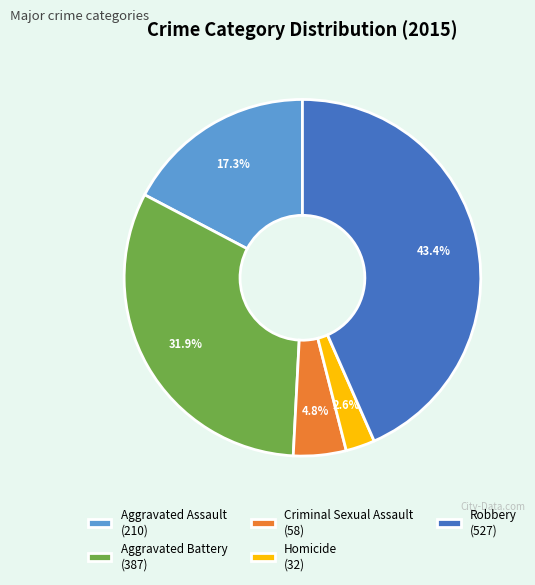

To the nearest percent, what is the average slice percentage?

20%